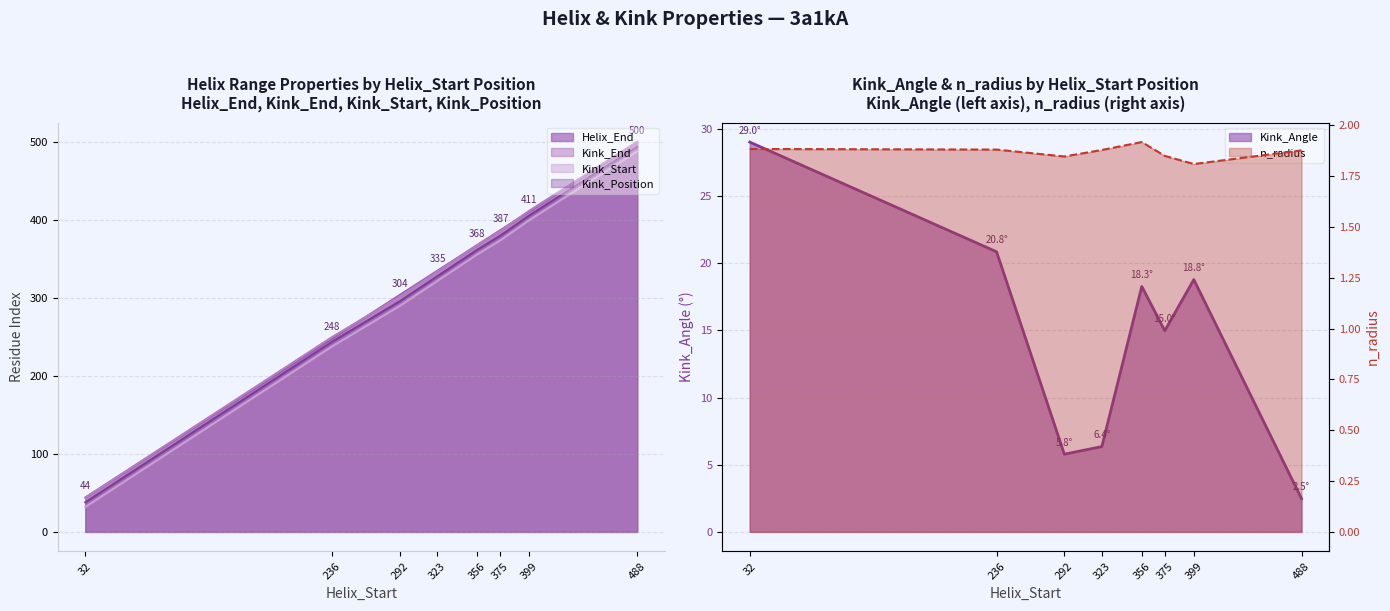

What is the difference between the second highest and minimum values in the Kink_End series?

368.0